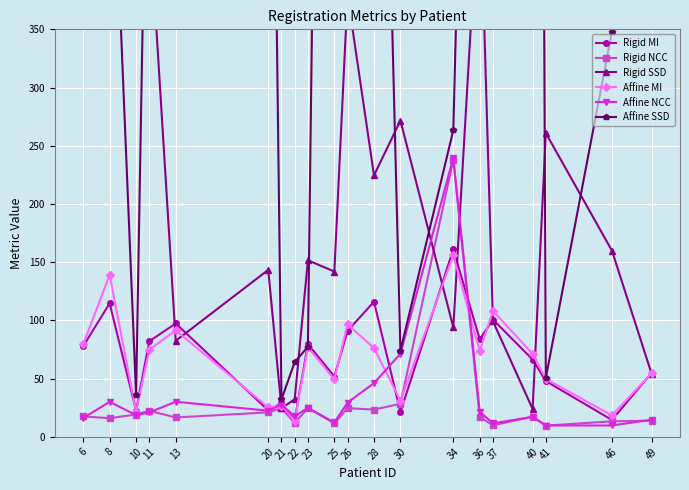

Which series has the largest total across all categories?

Affine SSD